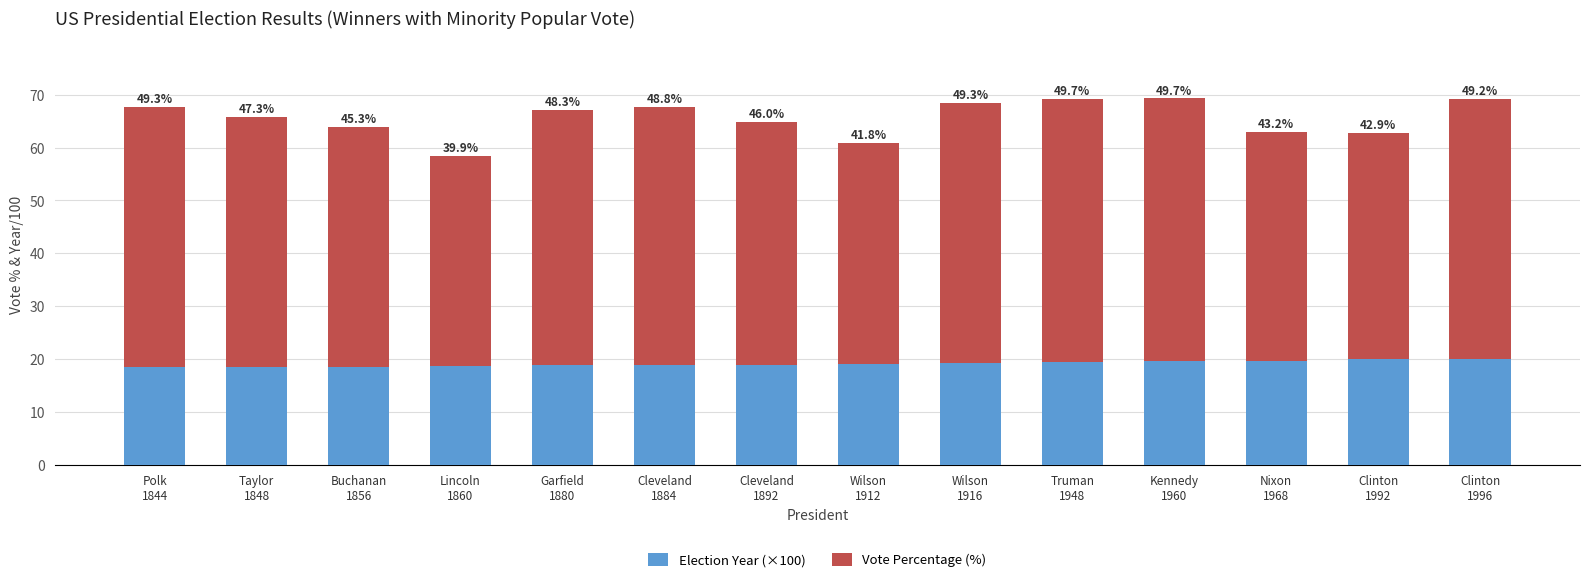

What is the maximum value for Election Year (×100)?

20.0